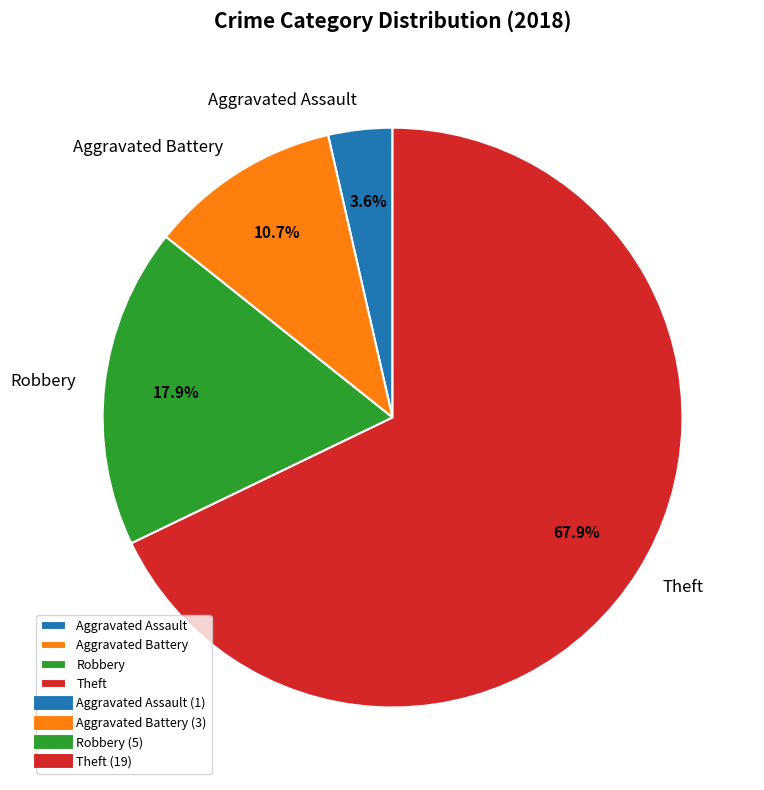

Does Aggravated Battery account for over 50% of the chart?

No